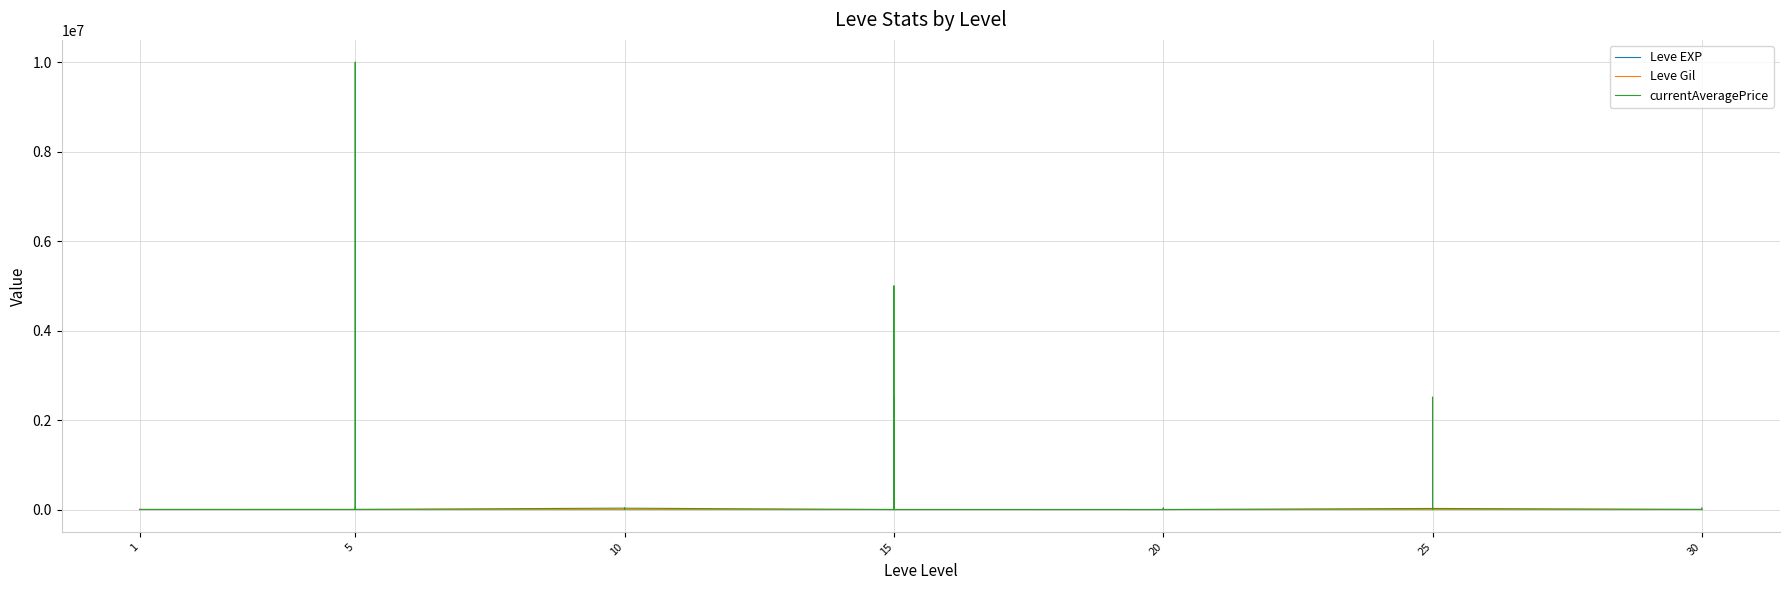

At which label does Leve EXP first exceed 20?

15